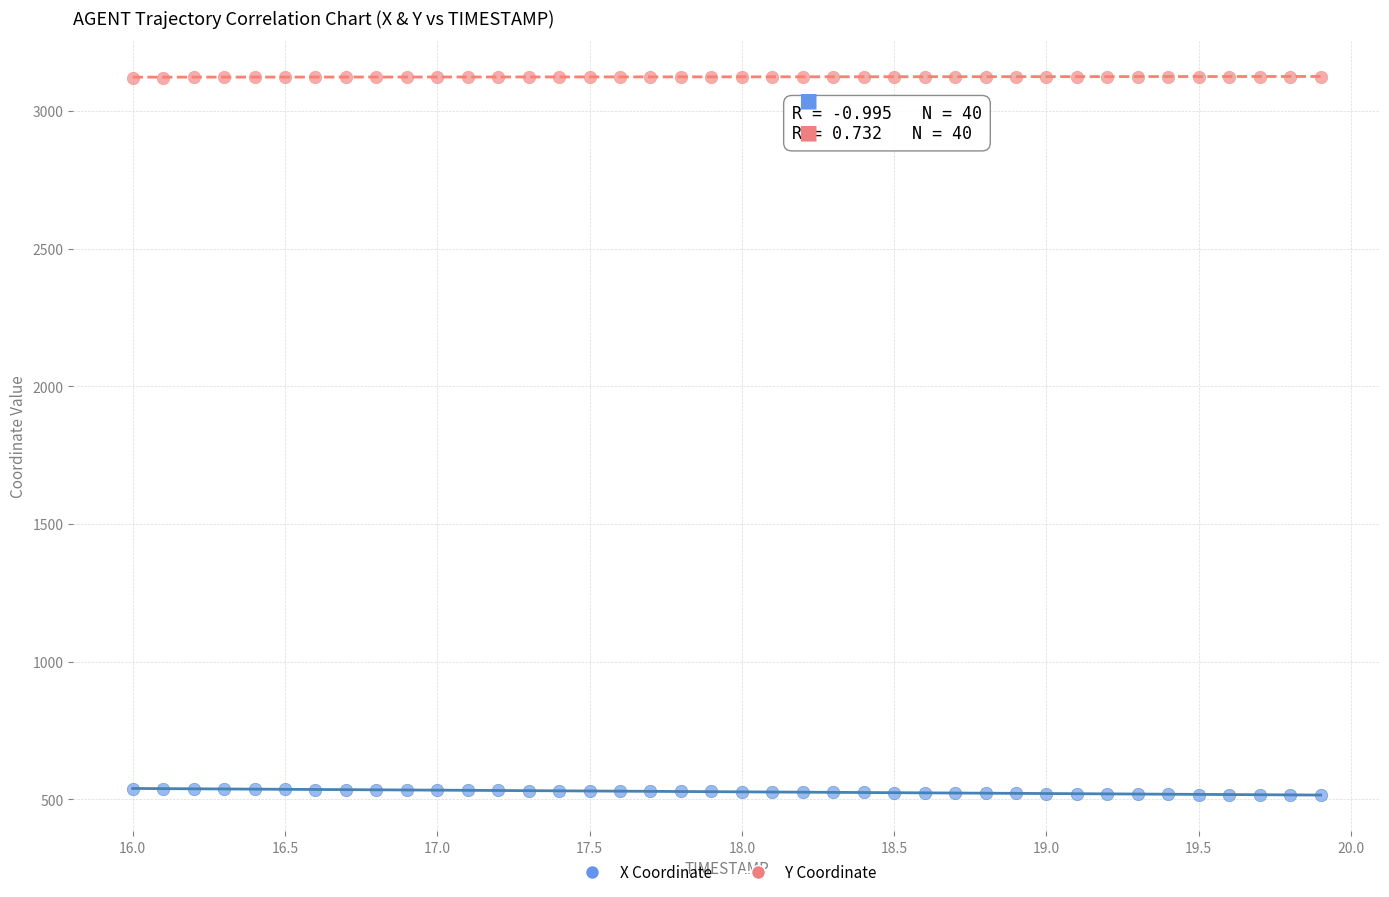

Across all data points, what is the range of X values (max minus min)?

3.9